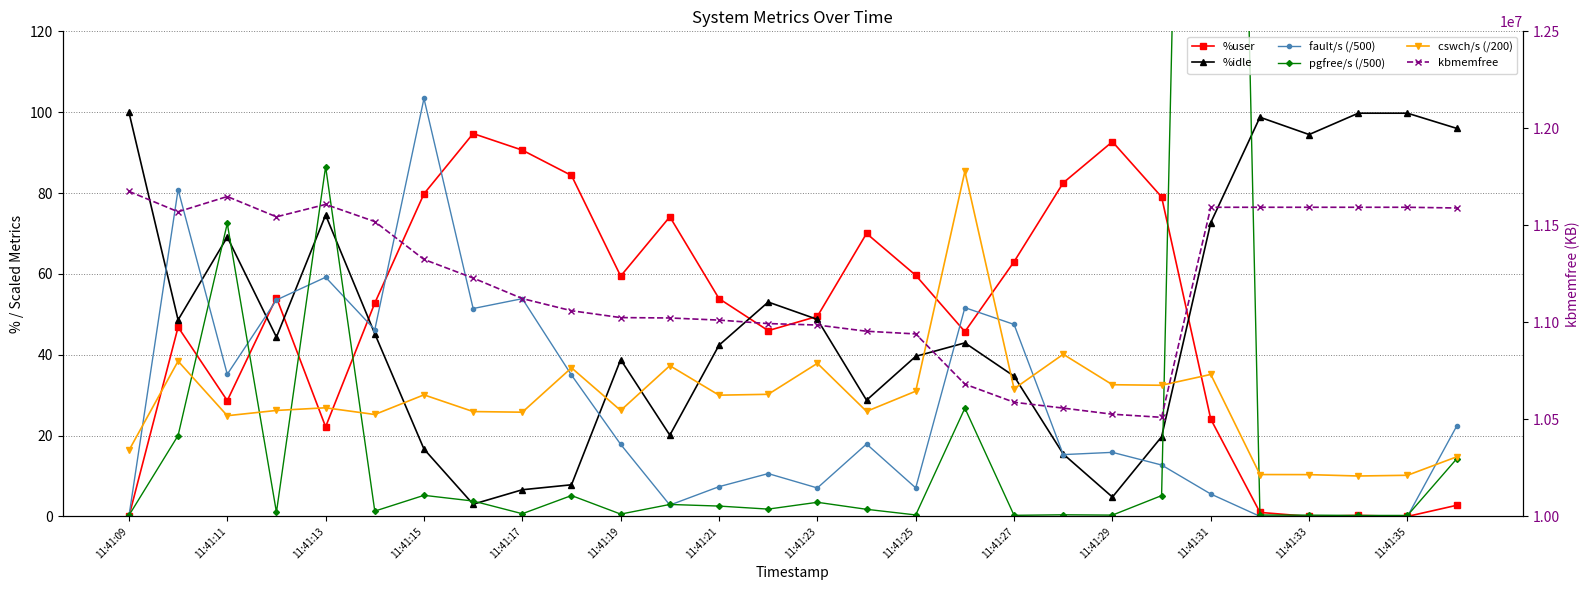

True or false: %user and %idle cross at least once.

True